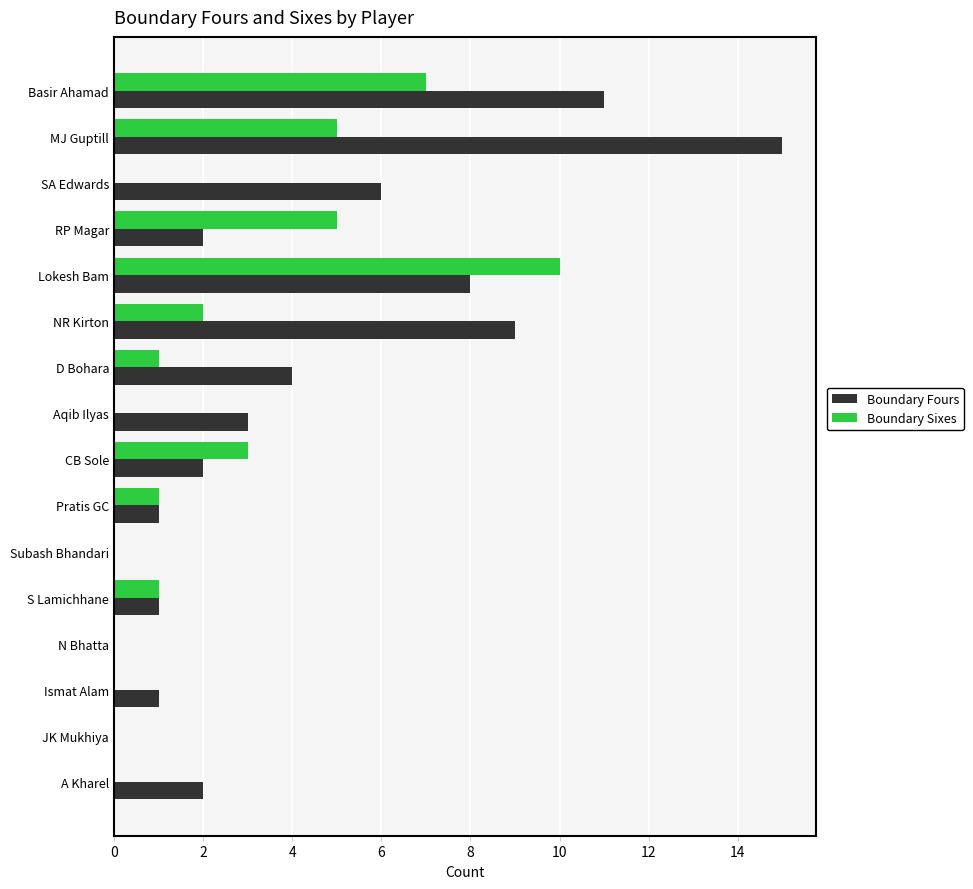

How many distinct data groups are displayed?

2